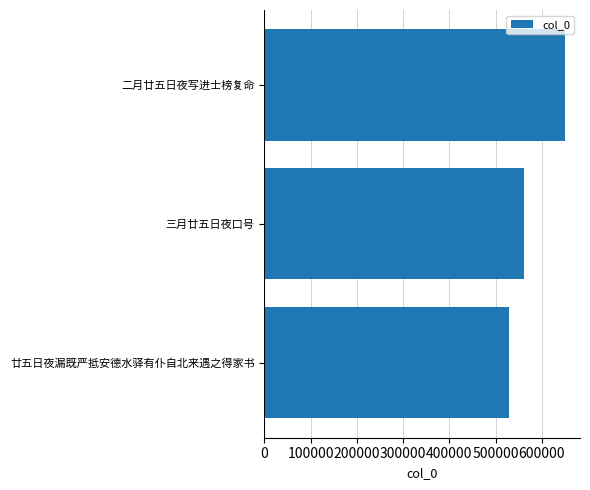

Reading top to bottom, list all the values displayed in this chart.

二月廿五日夜写进士榜复命=650306	三月廿五日夜口号=562361	廿五日夜漏既严抵安德水驿有仆自北来遇之得家书=529566